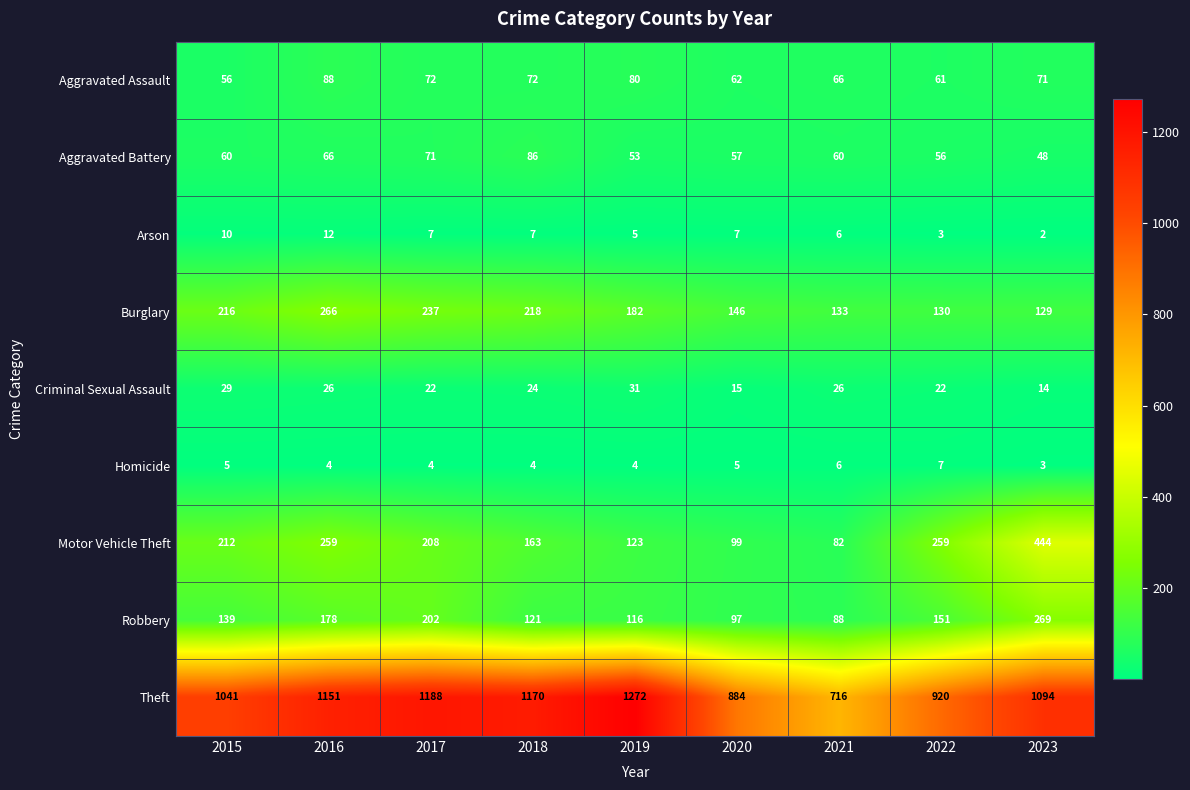

How many categories are shown in the chart?

9